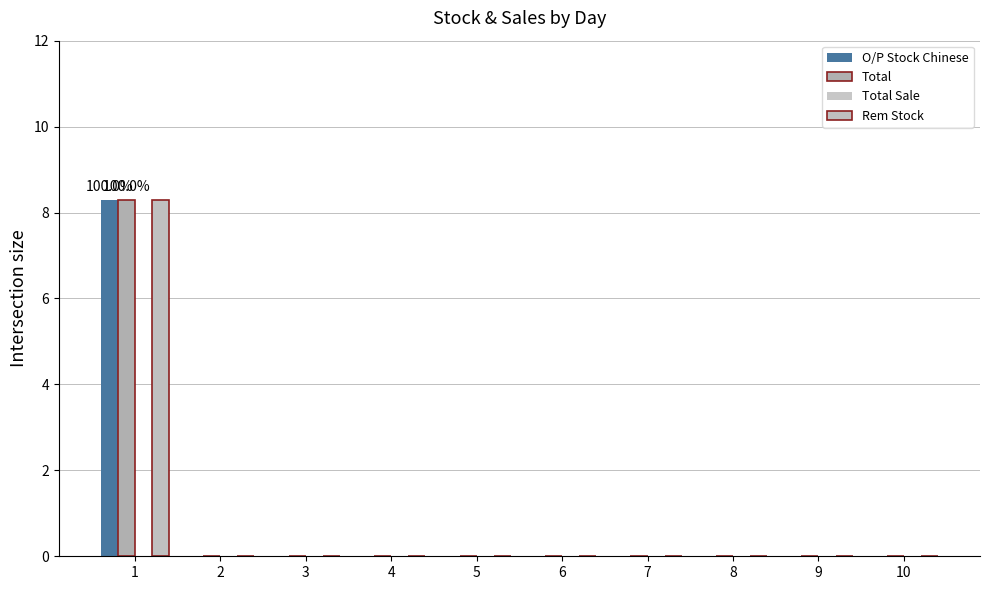

The Total series shows 0.0 at 3. True or false?

True